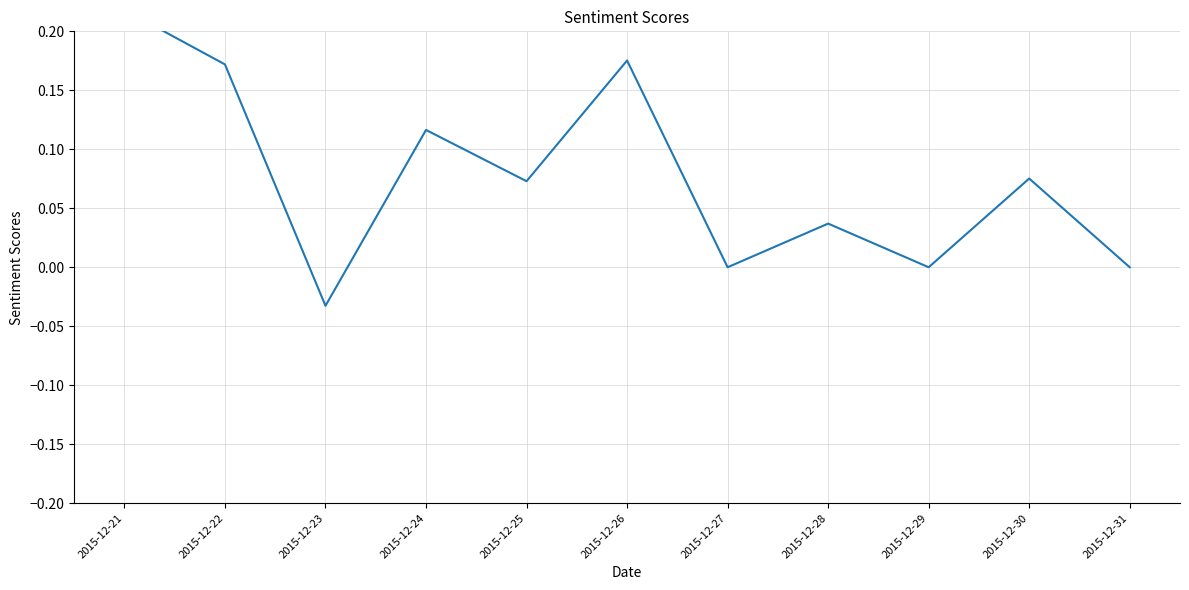

The value at 2015-12-27 is 0.0. True or false?

True